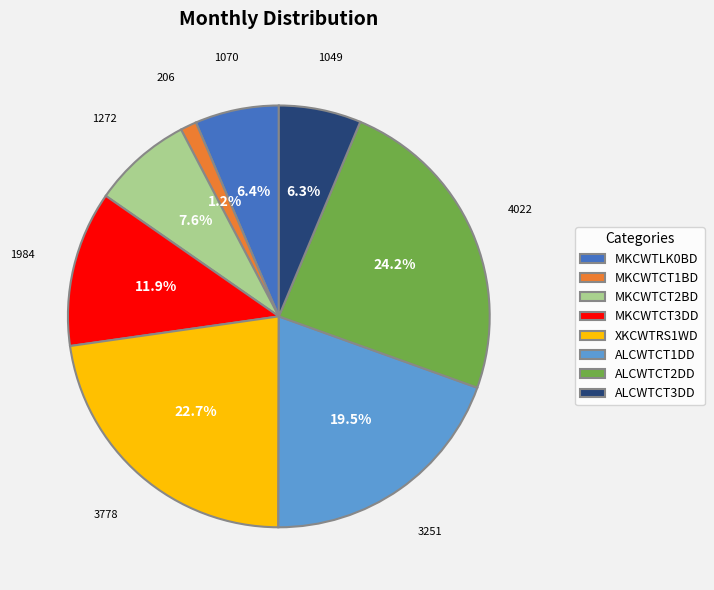

The XKCWTRS1WD slice represents 23% of the pie. True or false?

True